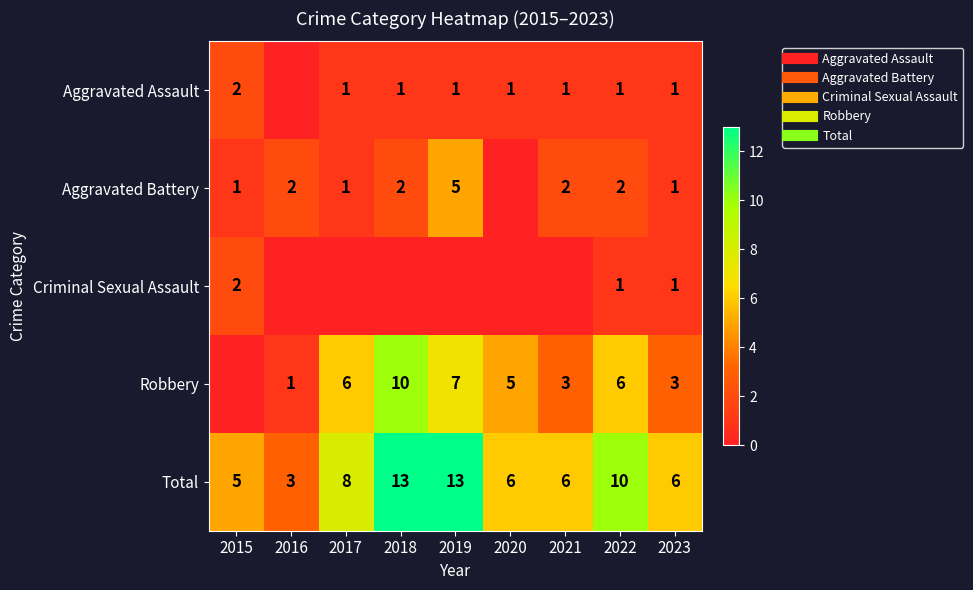

Rank the series by their maximum value, from highest to lowest.

Total, Robbery, Aggravated Battery, Aggravated Assault, Criminal Sexual Assault